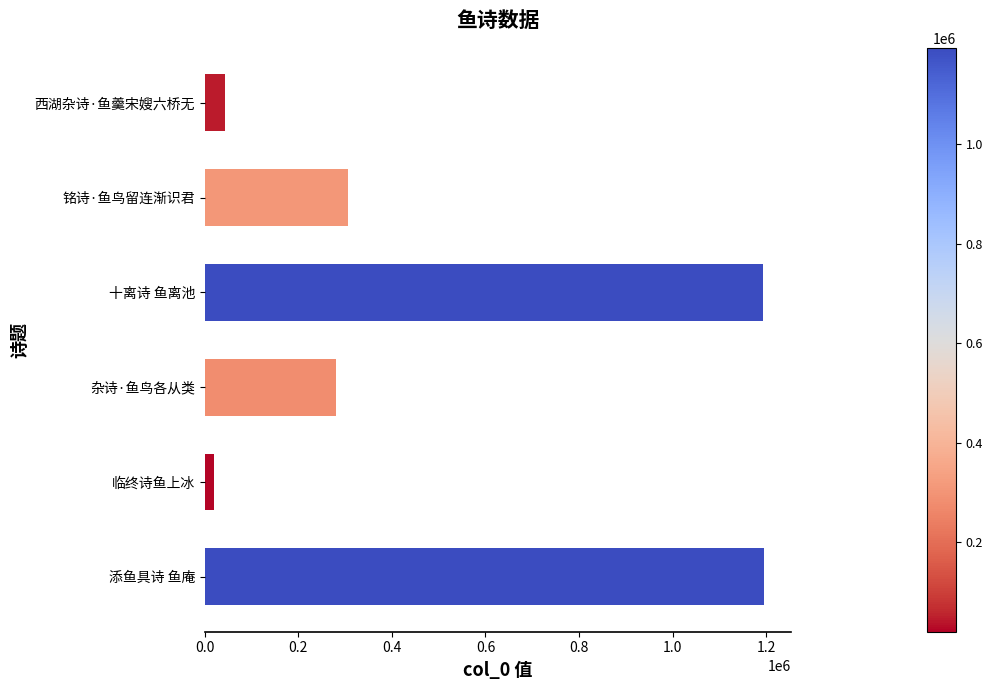

What is the maximum value shown in the chart?

1194017